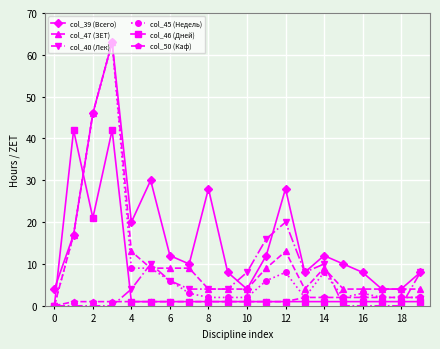

Reading left to right, extract all data points from this chart.

col_39 (Всего): 4	17	46	63	20	30	12	10	28	8	4	12	28	8	12	10	8	4	4	8
col_47 (ЗЕТ): 0	17	46	63	13	9	9	9	4	4	4	9	13	4	9	4	4	4	4	4
col_40 (Лек): 0	0	0	0	4	10	6	4	4	4	8	16	20	8	10	0	0	0	0	8
col_45 (Недель): 0	17	46	63	9	9	6	3	2	2	2	6	8	2	8	2	3	2	2	2
col_46 (Дней): 0	42	21	42	1	1	1	1	1	1	1	1	1	1	1	1	1	1	1	1
col_50 (Каф): 0	1	1	1	1	1	1	1	1	1	1	1	1	2	2	2	2	2	2	2